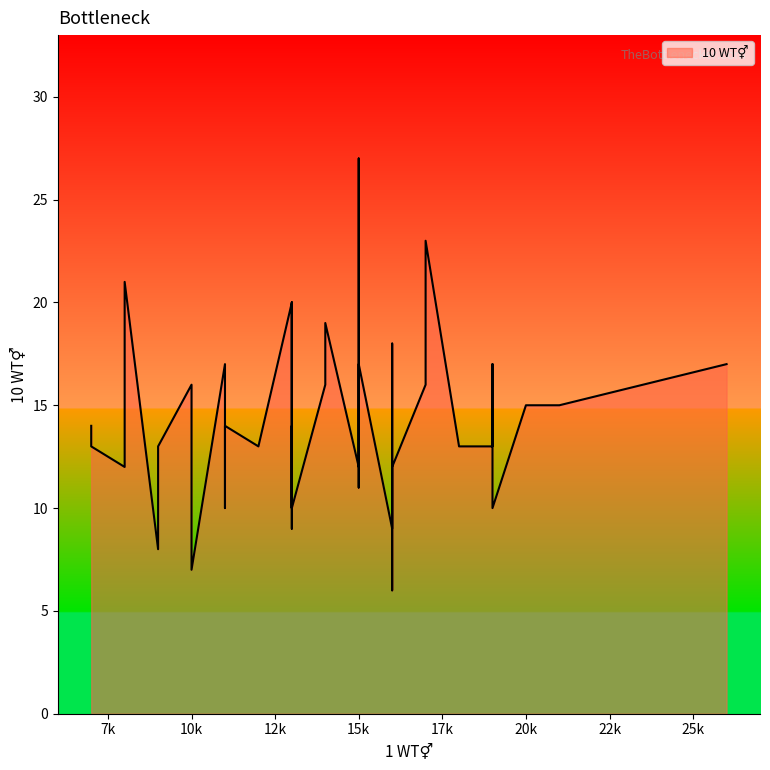

What is the ratio of the value at 12 to the value at 9?

1.6